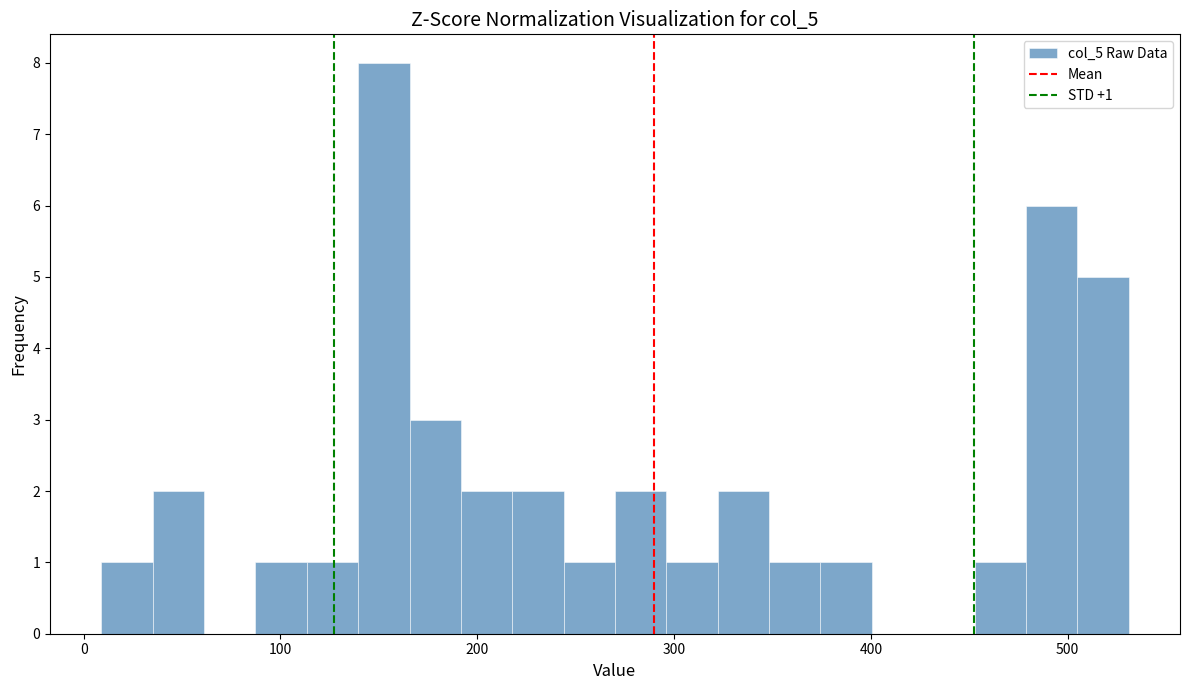

Read against the x-axis, roughly where is the centre of the tallest bar?

150